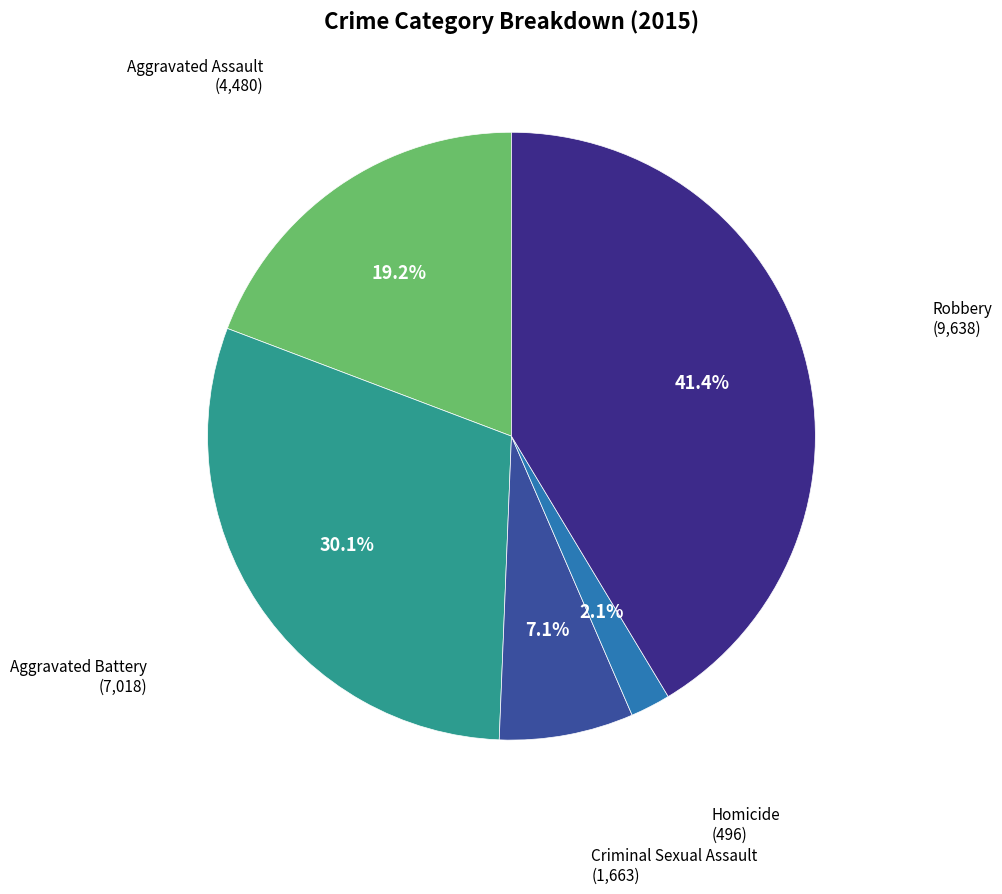

Is there any slice that represents more than half of the pie?

No